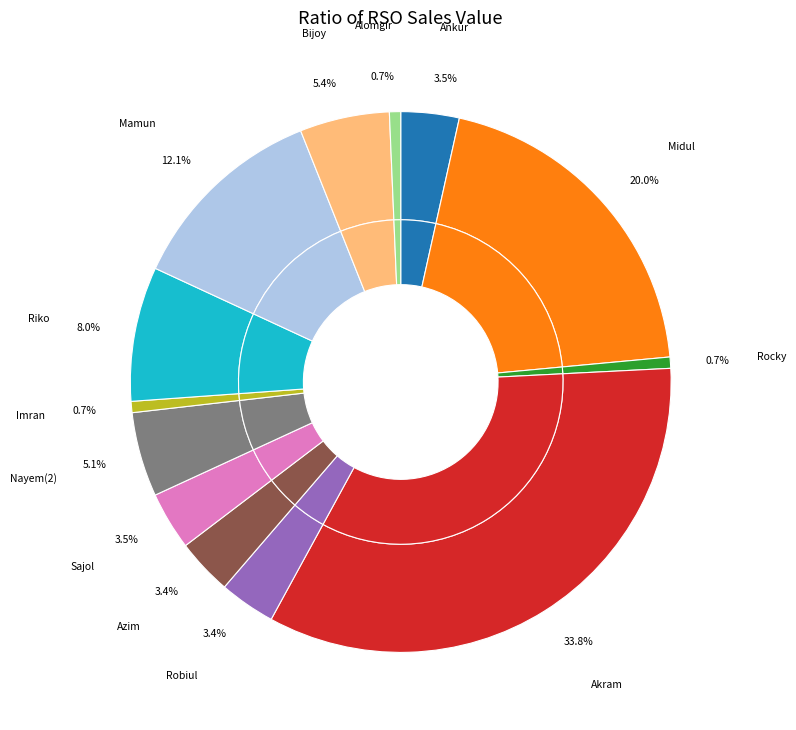

How many segments does this pie chart have?

13